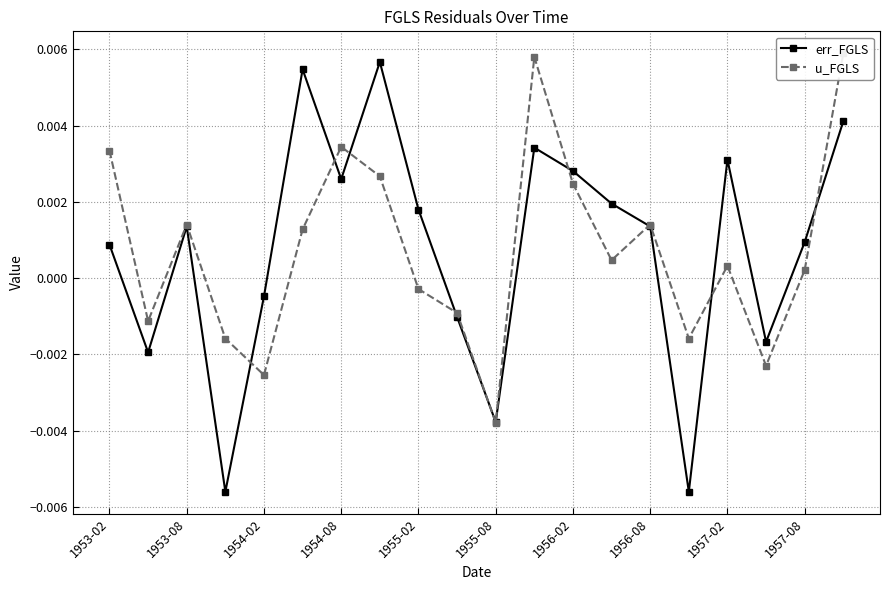

At which label is err_FGLS closest to 0?

1954-02